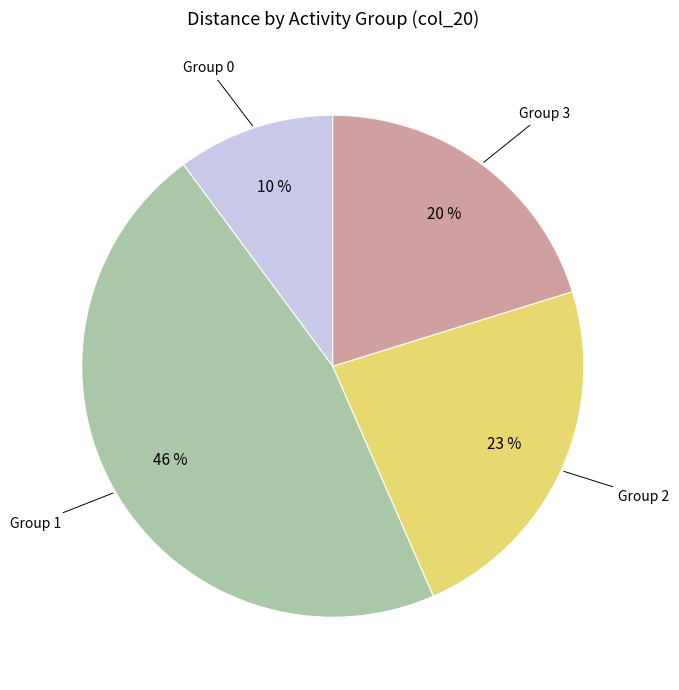

Does any single category account for the majority?

No